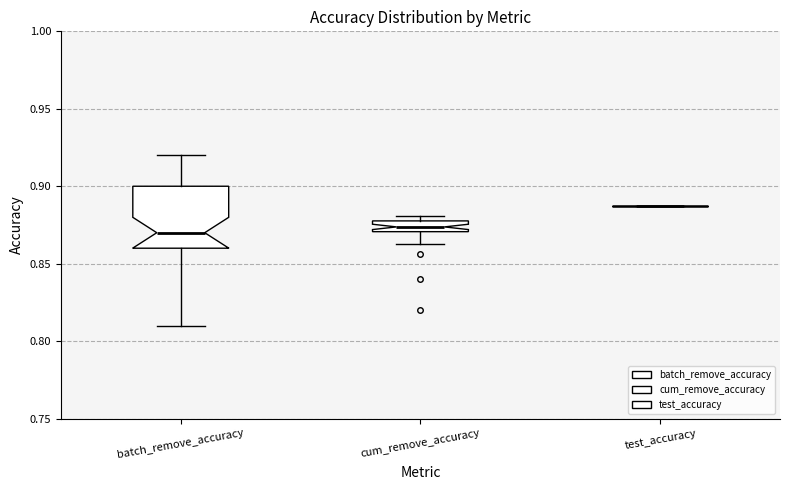

Where is the lower edge of the box for batch_remove_accuracy on the y-axis? The values are not printed on the chart, so give them approximately, as read against the axis.

0.860